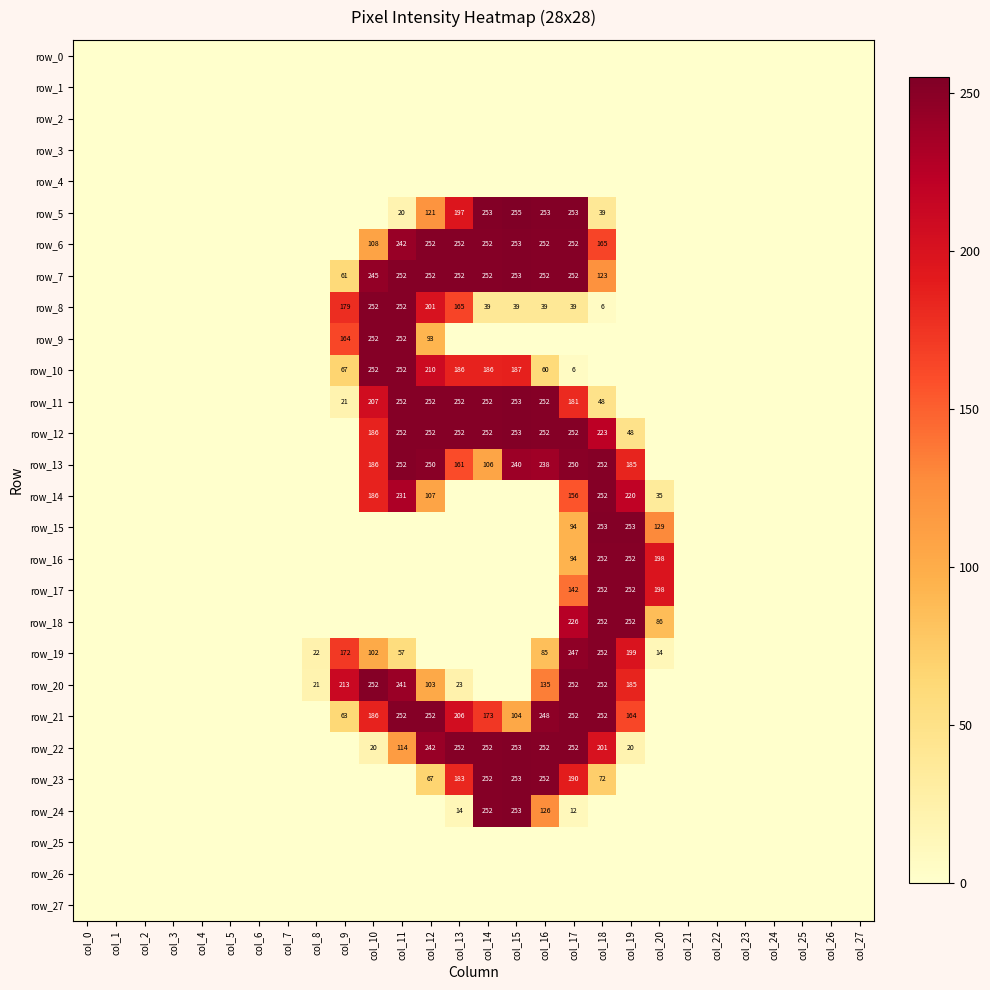

List the series in order of their peak value, lowest first.

row_0, row_1, row_2, row_3, row_4, row_25, row_26, row_27, row_8, row_9, row_10, row_13, row_14, row_16, row_17, row_18, row_19, row_20, row_21, row_6, row_7, row_11, row_12, row_15, row_22, row_23, row_24, row_5